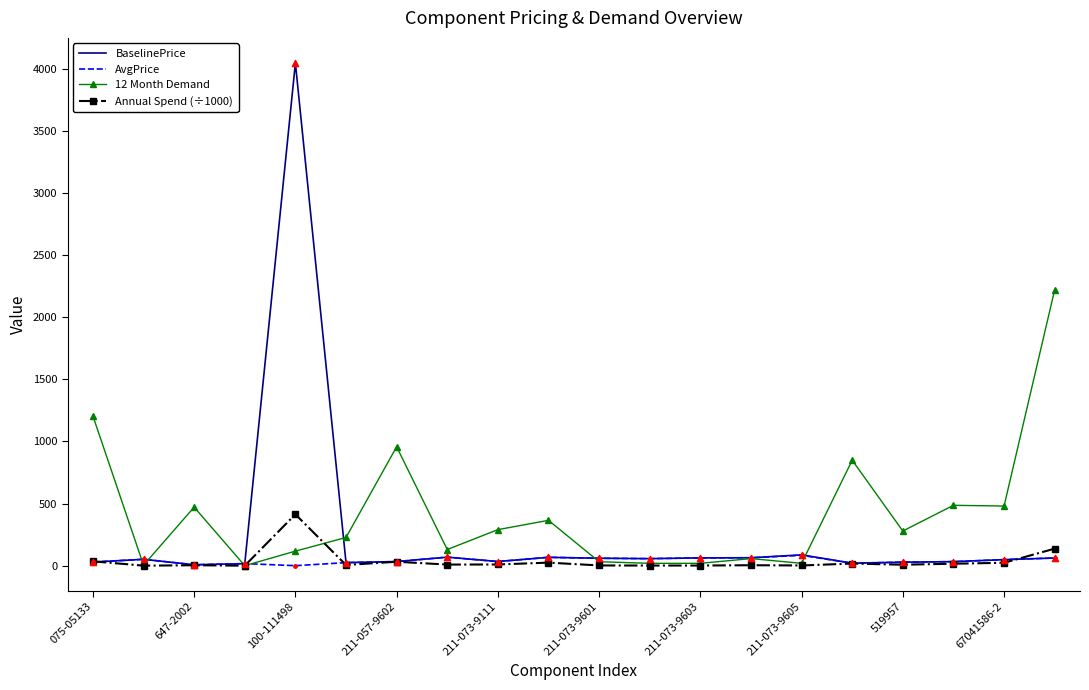

Which series has the largest range (max minus min)?

BaselinePrice